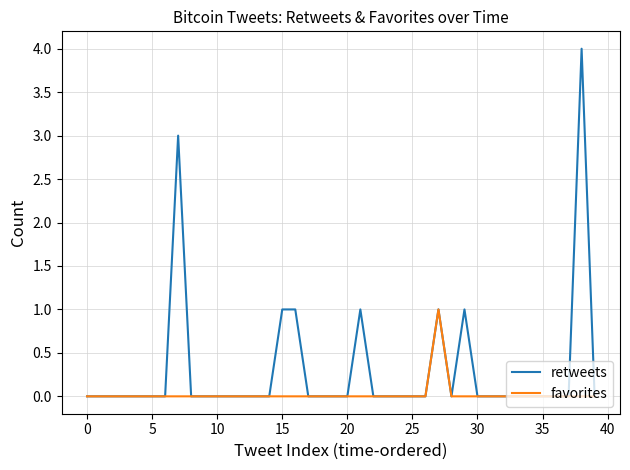

Which series has the largest total across all categories?

retweets